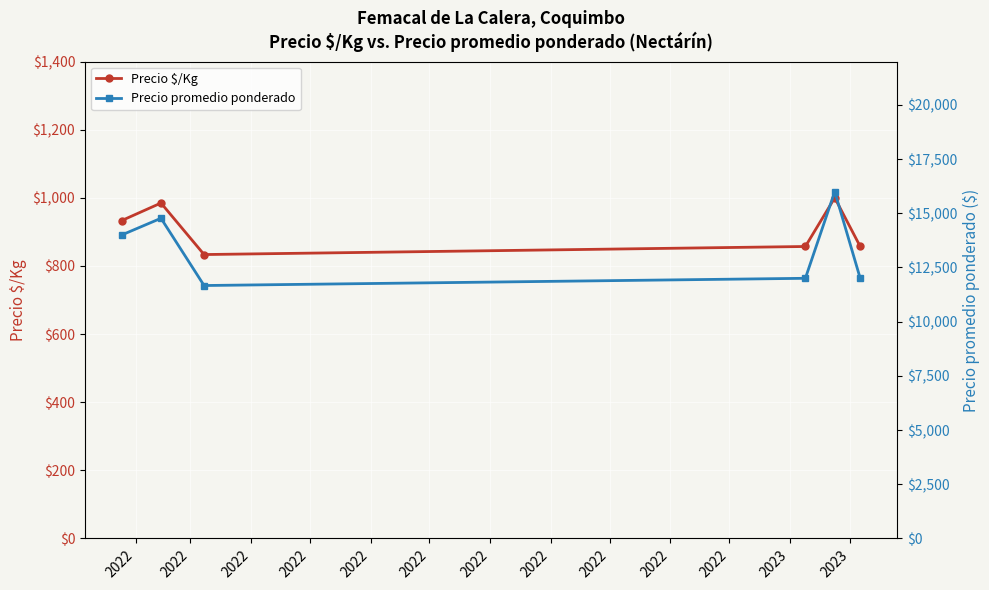

How many interior local valleys does the Precio $/Kg series have?

1